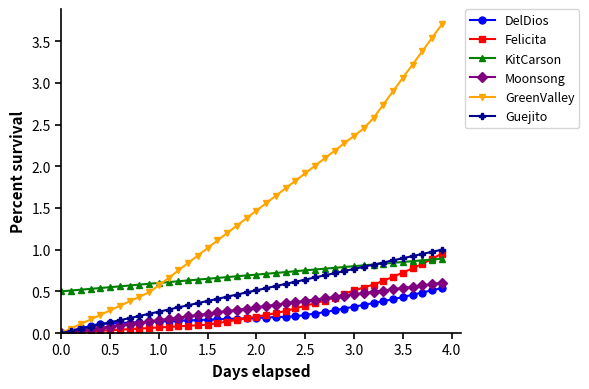

True or false: GreenValley has more than 1 points higher than both neighbors.

False